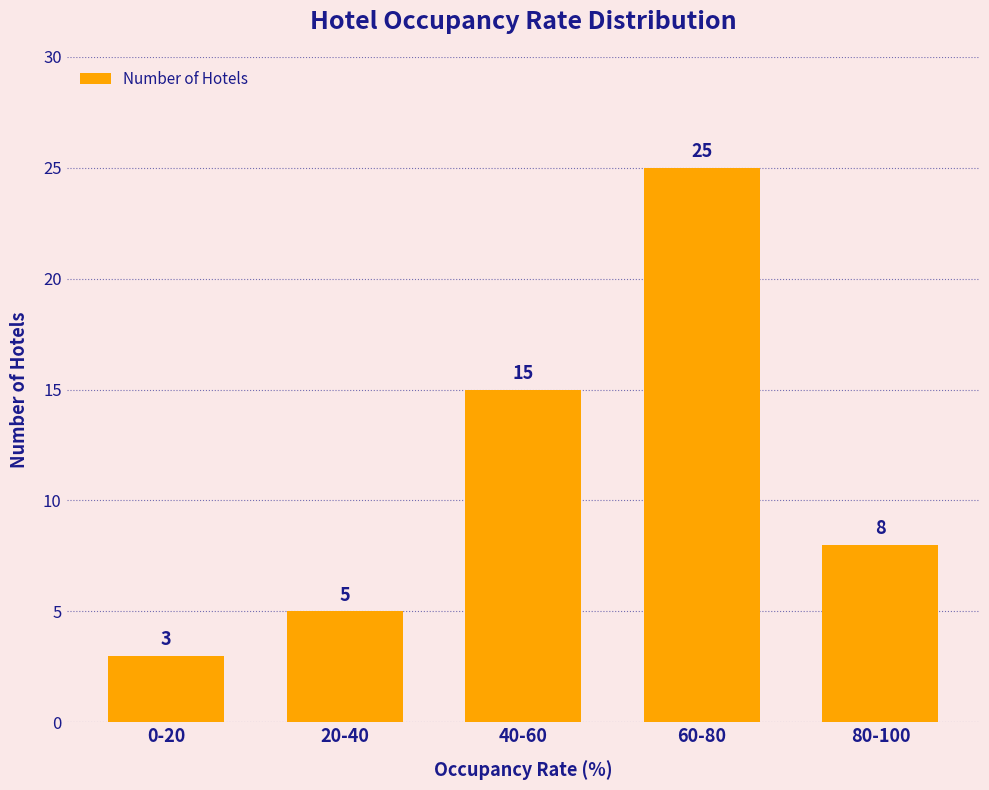

What is the label of the 3rd bar from the right?

40-60